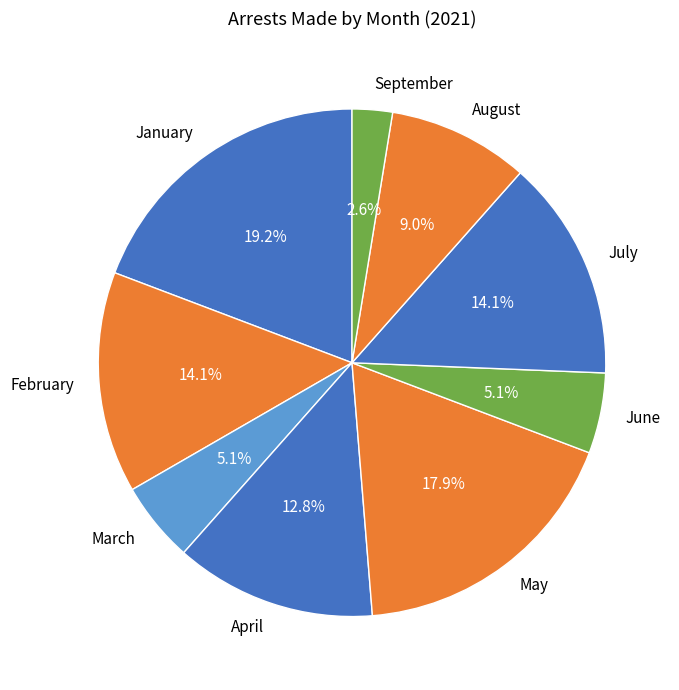

To the nearest percent, what is the average slice percentage?

11%